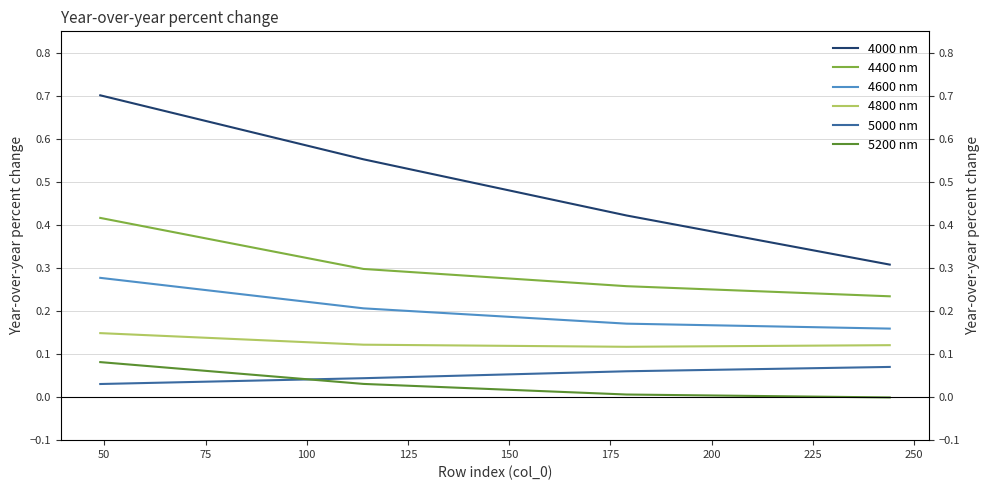

What is the spread (max minus min) of values at 100?

0.3